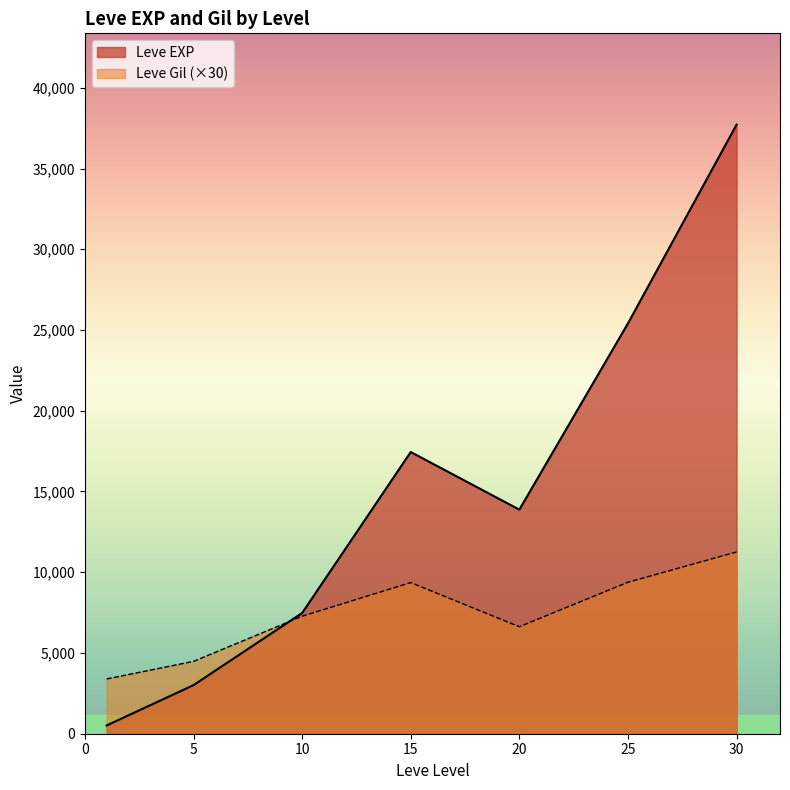

At which category does Leve EXP reach its first local peak?

15